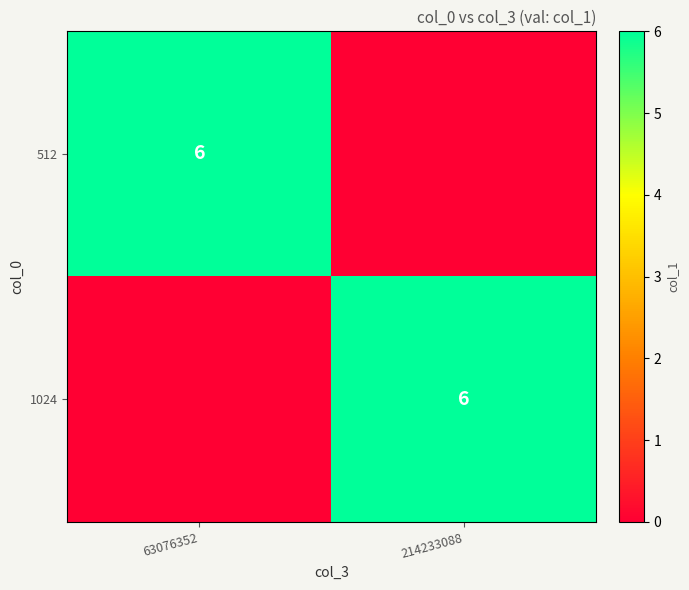

The value of 512 at 63076352 is 2. True or false?

False